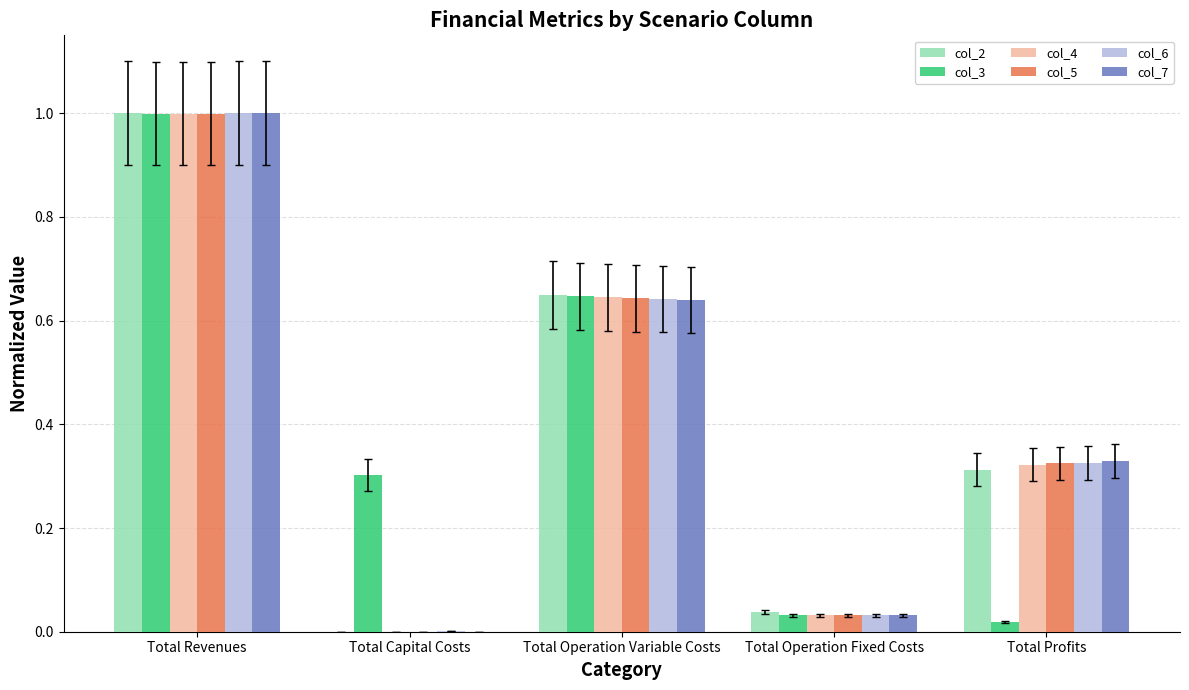

Between Total Revenues and Total Operation Variable Costs, which series saw the biggest shift?

col_7